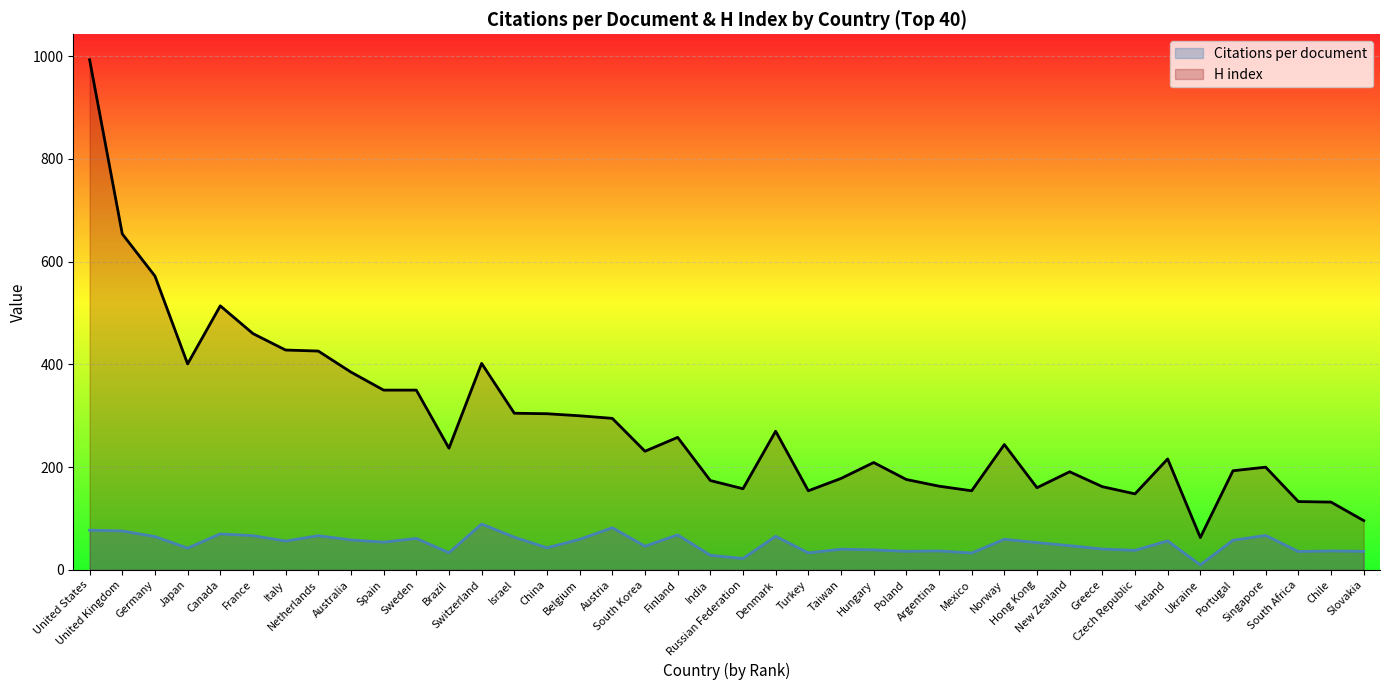

Reading left to right, what are all the values shown in this chart?

Citations per document: United States=77.3	United Kingdom=75.8	Germany=64.8	Japan=42.4	Canada=70.1	France=66.7	Italy=56.1	Netherlands=66.5	Australia=58.3	Spain=54.0	Sweden=61.2	Brazil=33.5	Switzerland=89.3	Israel=63.7	China=43.1	Belgium=59.4	Austria=82.1	South Korea=46.1	Finland=68.2	India=28.5	Russian Federation=22.1	Denmark=65.4	Turkey=33.1	Taiwan=40.3	Hungary=39.0	Poland=36.2	Argentina=37.0	Mexico=32.8	Norway=59.6	Hong Kong=53.2	New Zealand=47.1	Greece=40.6	Czech Republic=38.1	Ireland=56.4	Ukraine=9.7	Portugal=57.7	Singapore=67.1	South Africa=35.8	Chile=36.9	Slovakia=36.2
H index: United States=993.0	United Kingdom=654.0	Germany=572.0	Japan=401.0	Canada=514.0	France=460.0	Italy=428.0	Netherlands=426.0	Australia=385.0	Spain=350.0	Sweden=350.0	Brazil=237.0	Switzerland=402.0	Israel=305.0	China=304.0	Belgium=300.0	Austria=295.0	South Korea=231.0	Finland=258.0	India=174.0	Russian Federation=158.0	Denmark=270.0	Turkey=154.0	Taiwan=178.0	Hungary=209.0	Poland=176.0	Argentina=163.0	Mexico=154.0	Norway=244.0	Hong Kong=160.0	New Zealand=191.0	Greece=162.0	Czech Republic=148.0	Ireland=216.0	Ukraine=63.0	Portugal=193.0	Singapore=200.0	South Africa=133.0	Chile=132.0	Slovakia=96.0